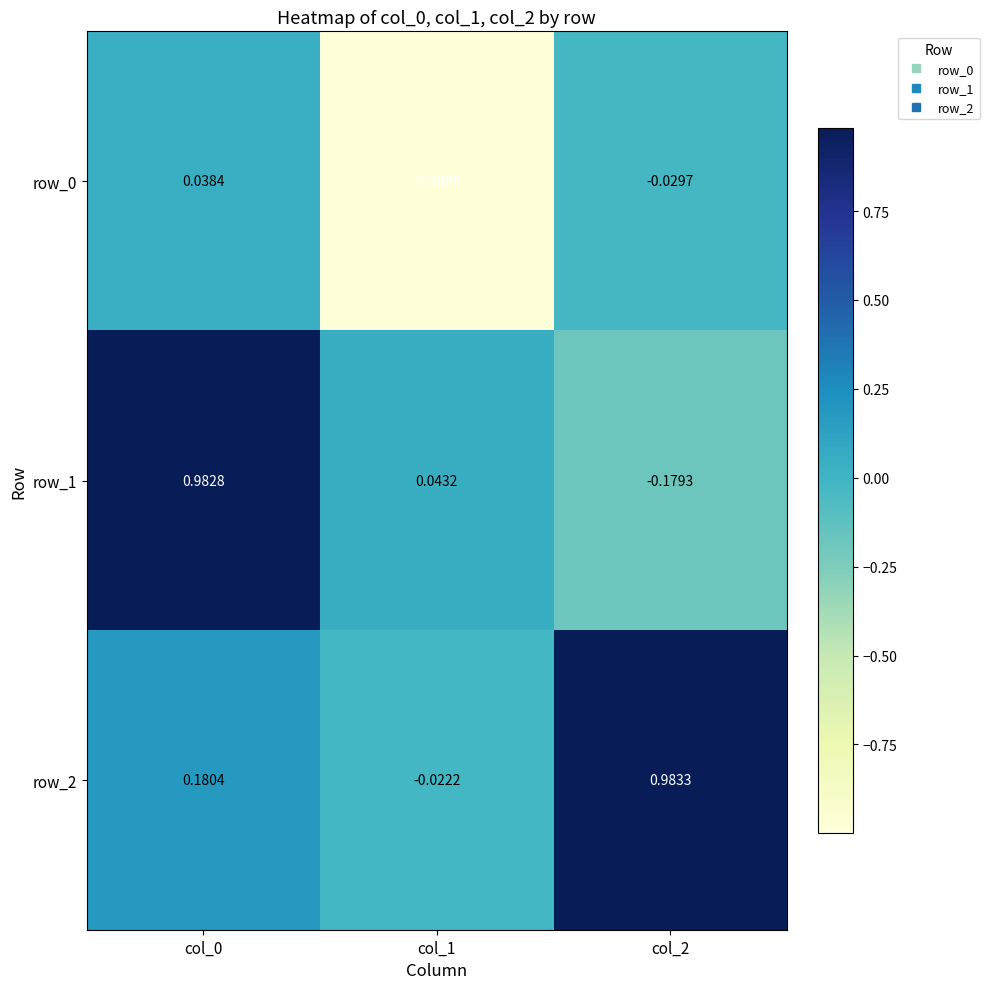

Is the value of row_1 at col_2 greater than the value of row_0 at col_2?

No